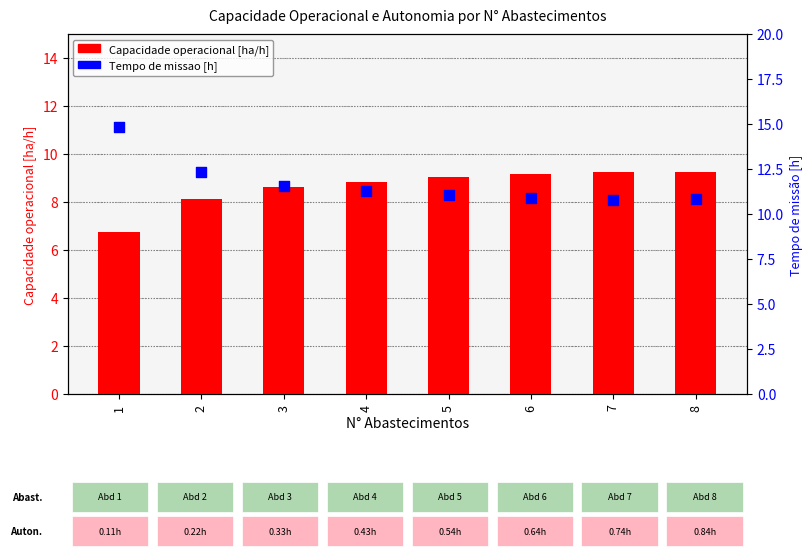

Which series has the largest Y range (max minus min)?

Tempo de missao [h]